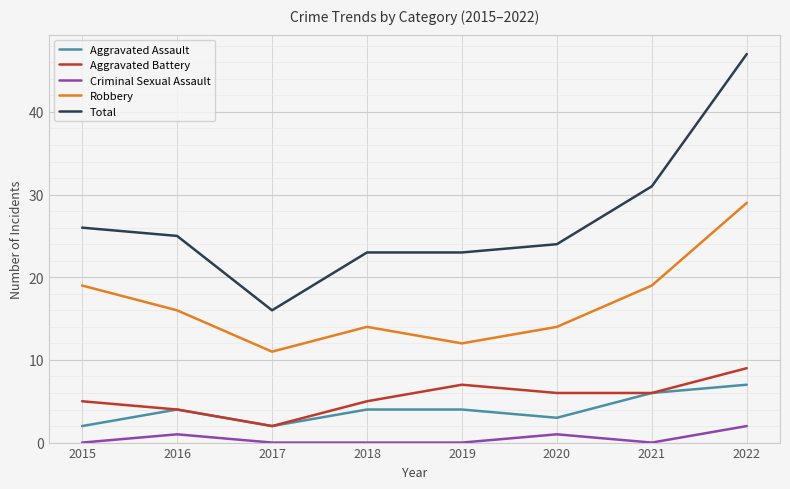

At how many categories does at least one series exceed 32?

1